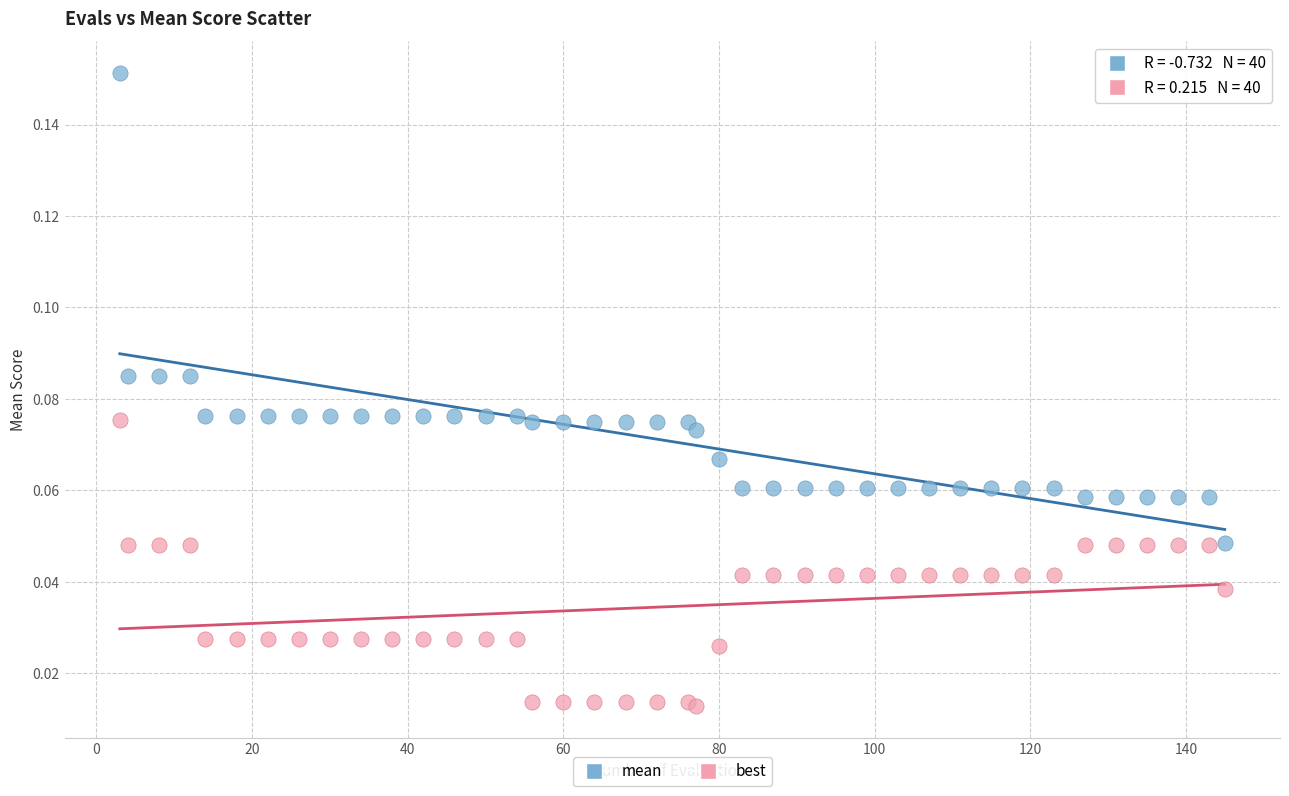

Which series has the largest Y range (max minus min)?

mean